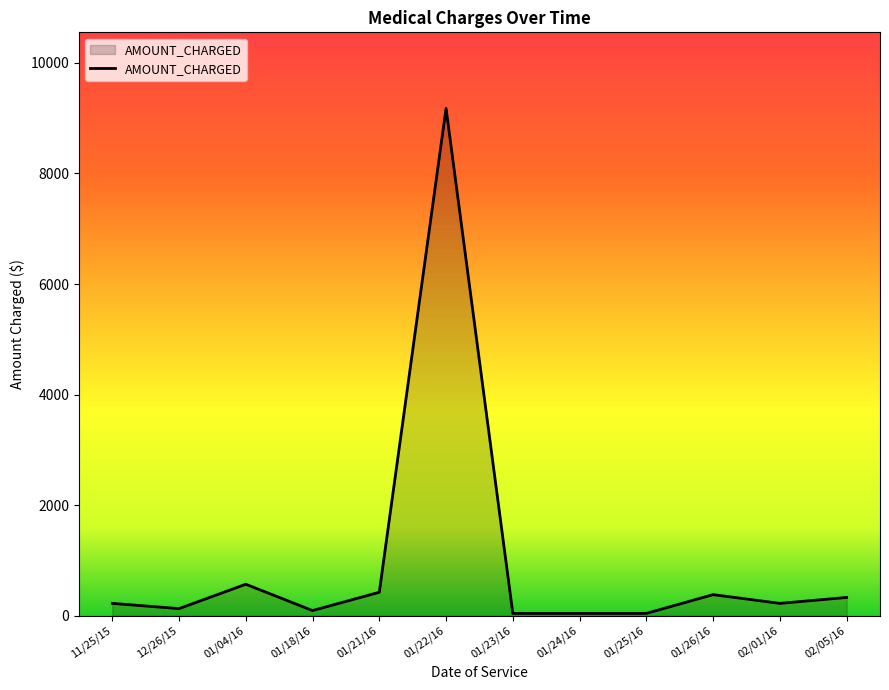

How many lines are shown in the chart?

1